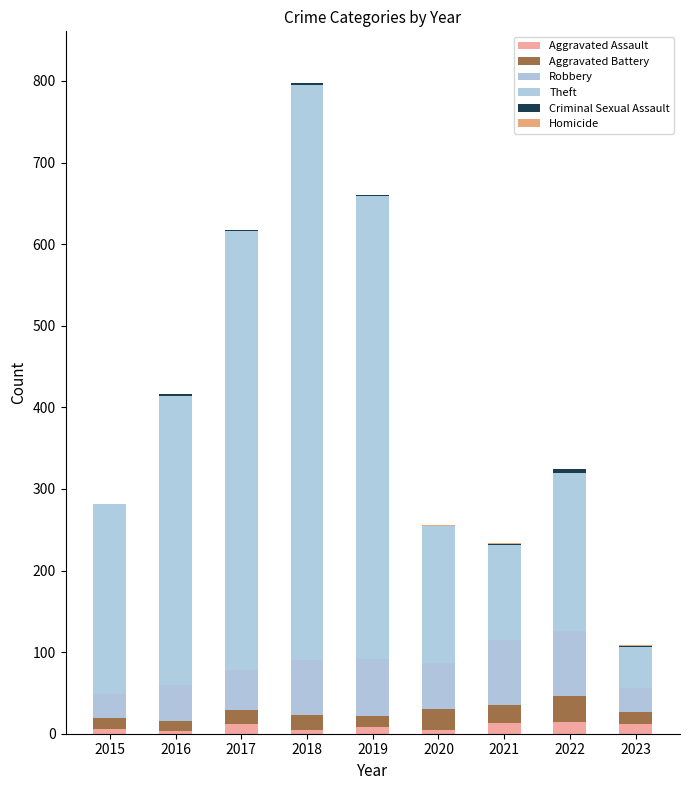

How many series are shown in this chart?

6